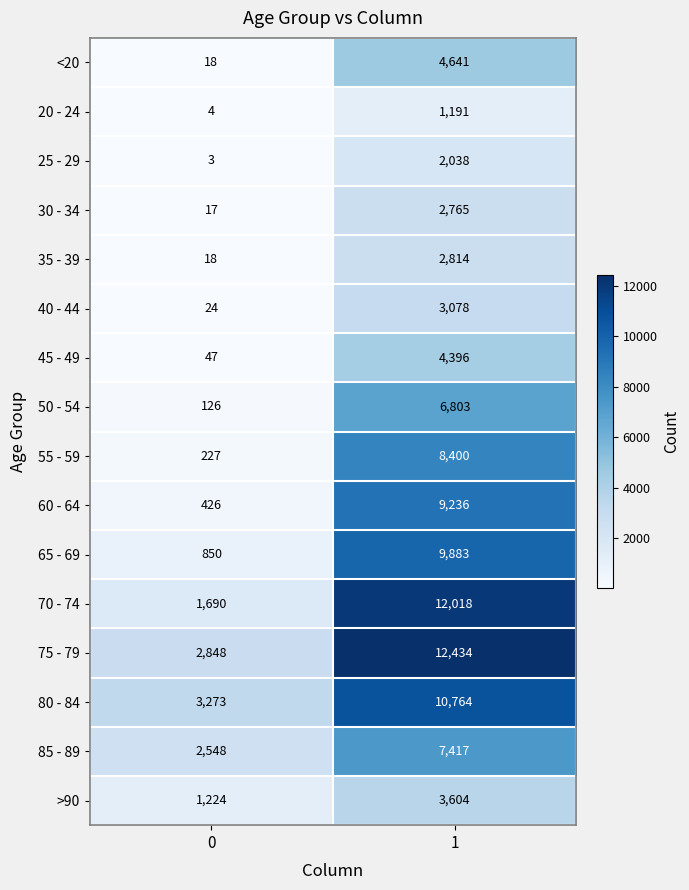

Read the 20 - 24 value at 0.

4